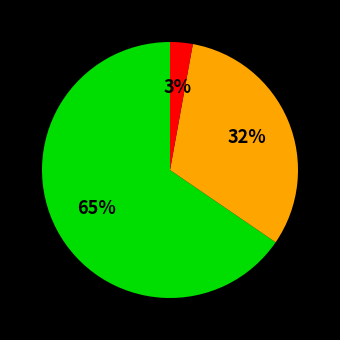

To the nearest percent, what is the average slice percentage?

33%